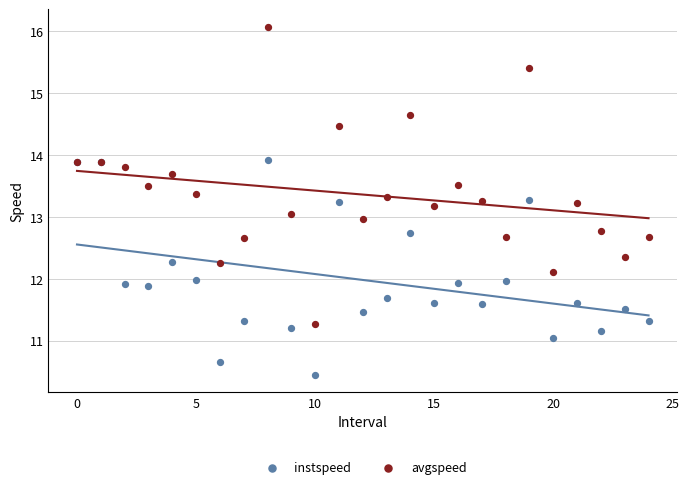

Which series has the widest spread of Y values?

avgspeed